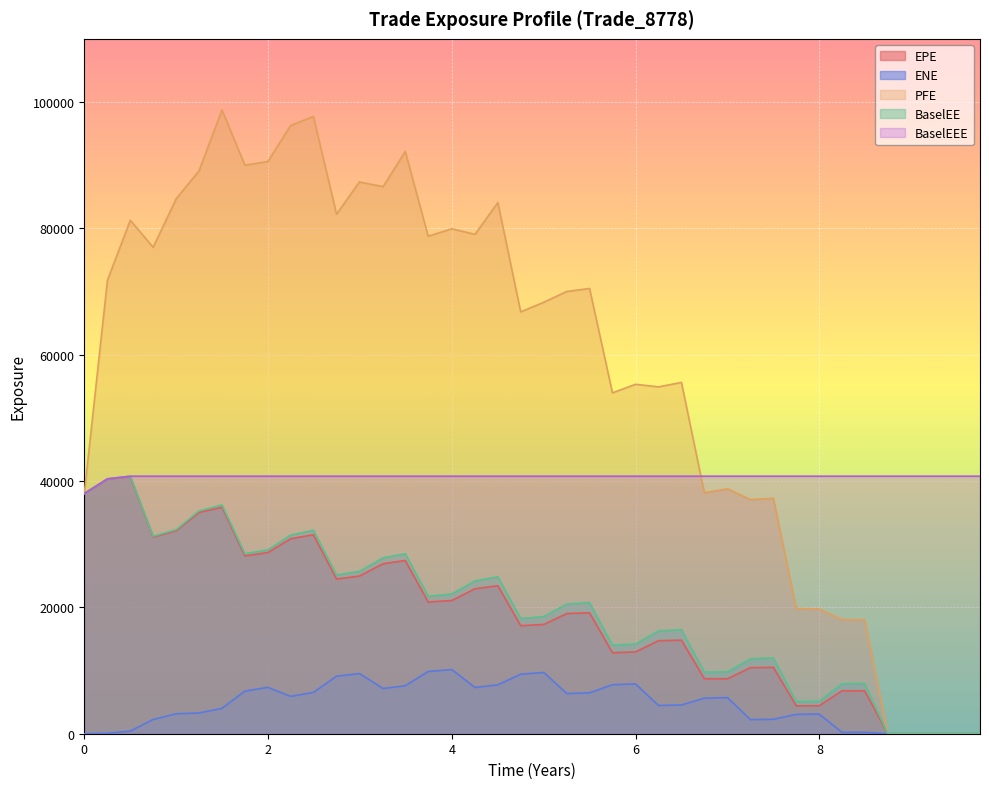

At which category does EPE reach its first local valley?

2016-06-30